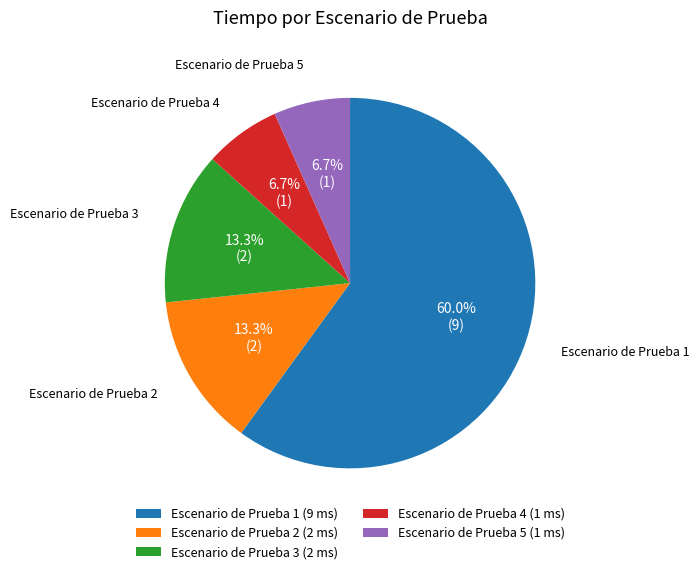

Is it true that Escenario de Prueba 1 is 60% of the pie?

True